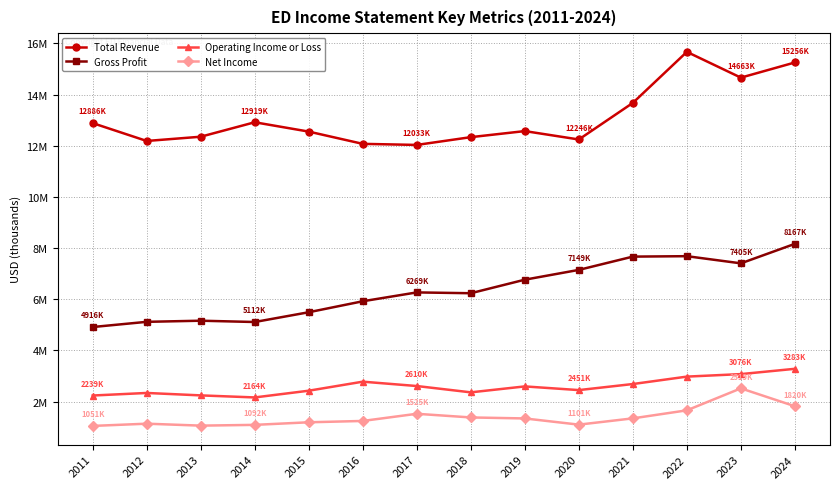

What are all the series names shown in the legend?

Total Revenue, Gross Profit, Operating Income or Loss, Net Income